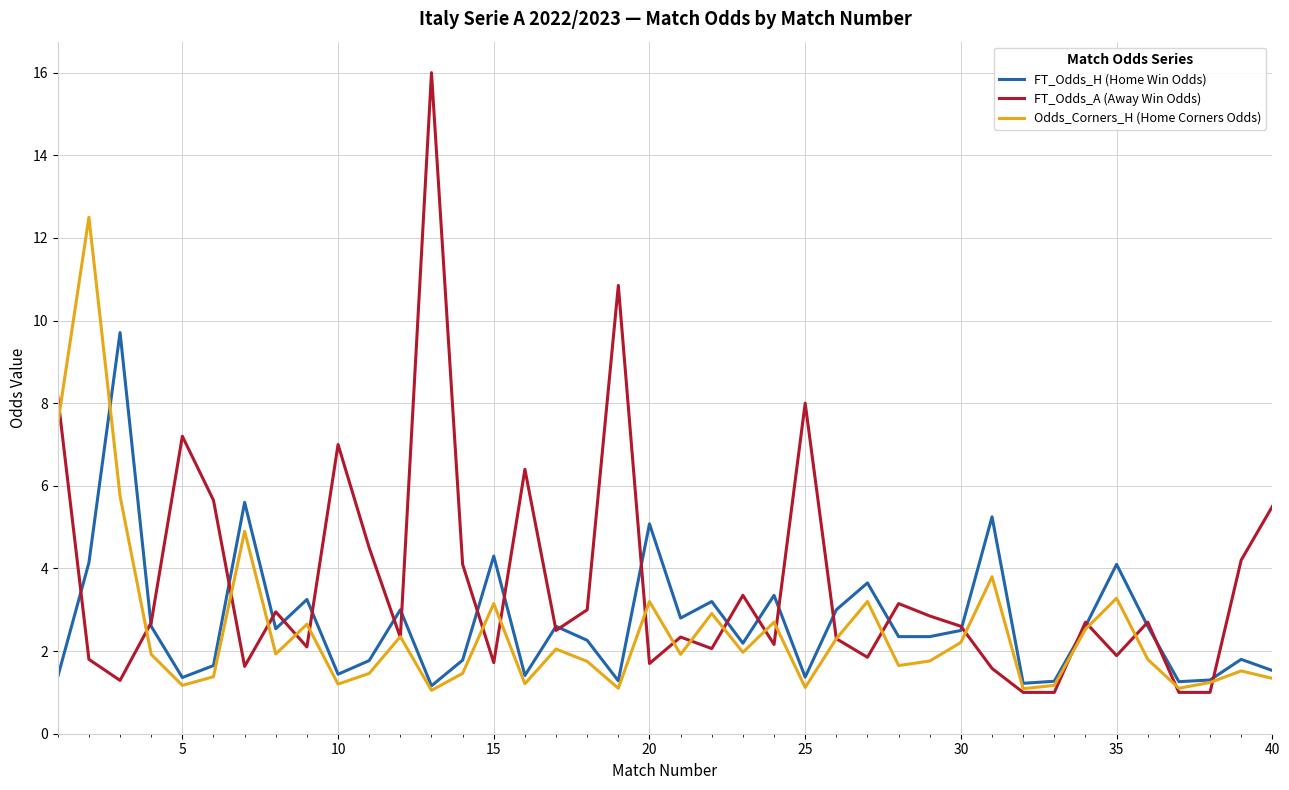

What is the lowest value of the FT_Odds_H (Home Win Odds) series?

1.2